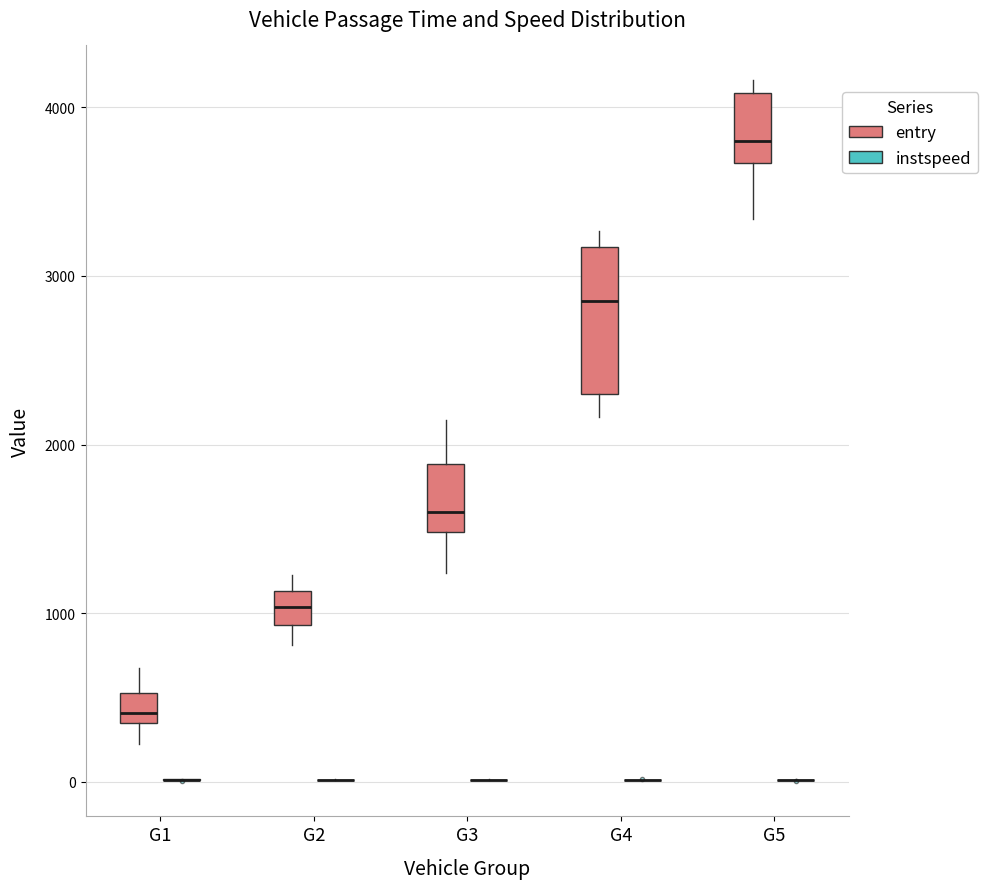

Reading left to right, transcribe this box plot: for each box, give where its median line is, the range the box spans, and where its two whiskers end, as read against the y-axis. The values are not printed on the chart, so give them approximately, as read against the axis.

G1 (entry): median 400, box 300 to 500, whiskers 200 to 700
G1 (instspeed): box collapsed to a line at 0, whiskers 0 to 0
G2 (entry): median 1000, box 900 to 1100, whiskers 800 to 1200
G2 (instspeed): box collapsed to a line at 0, whiskers 0 to 0
G3 (entry): median 1600, box 1500 to 1900, whiskers 1200 to 2100
G3 (instspeed): box collapsed to a line at 0, whiskers 0 to 0
G4 (entry): median 2900, box 2300 to 3200, whiskers 2200 to 3300
G4 (instspeed): box collapsed to a line at 0, whiskers 0 to 0
G5 (entry): median 3800, box 3700 to 4100, whiskers 3300 to 4200
G5 (instspeed): box collapsed to a line at 0, whiskers 0 to 0